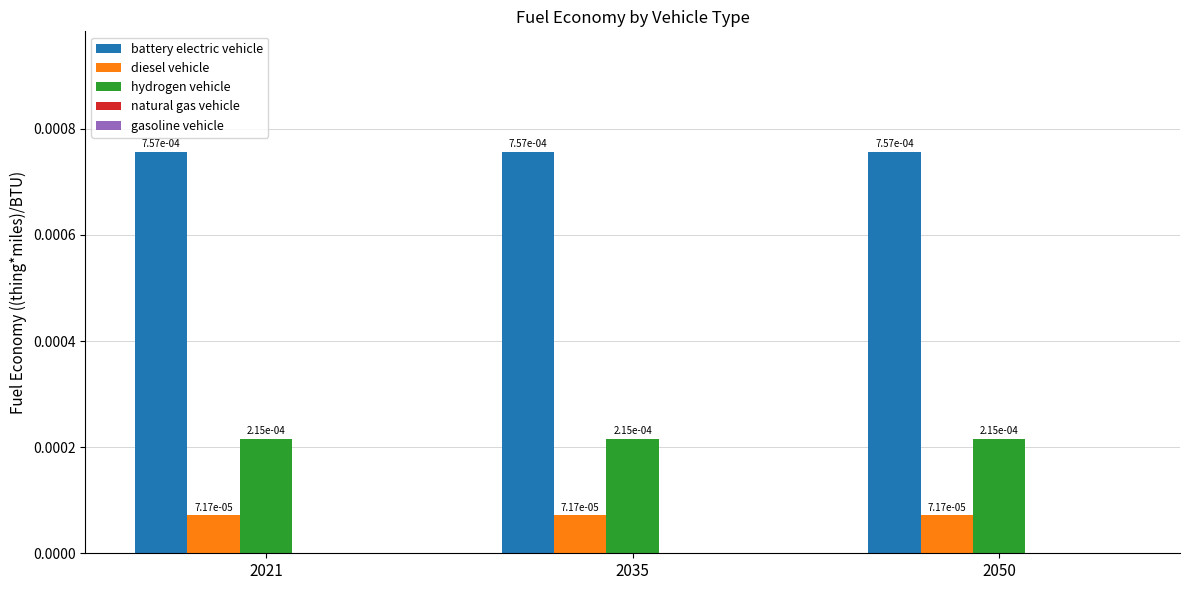

At how many categories does at least one series exceed 0?

3